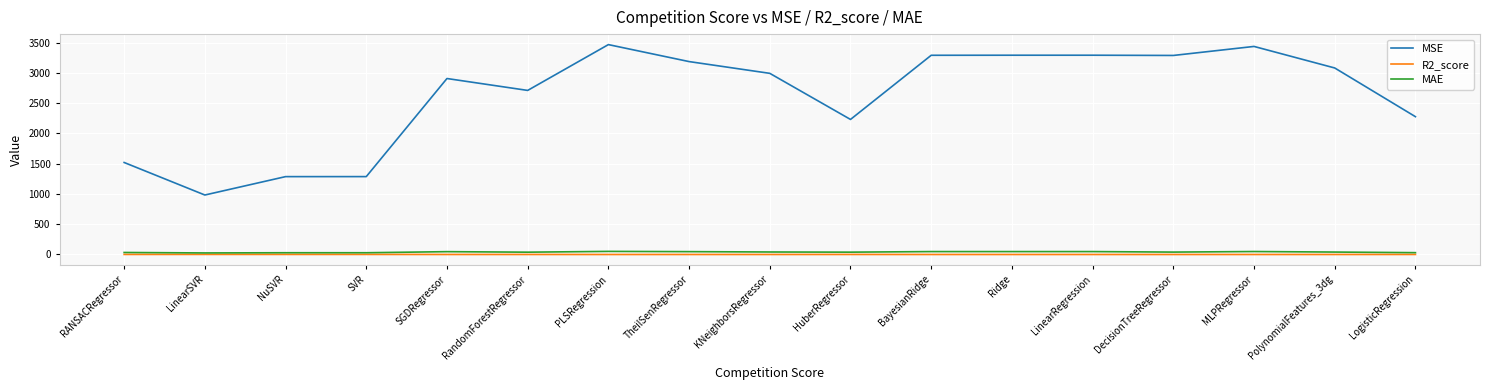

In MSE, how many points are higher than both neighbors (excluding endpoints)?

4